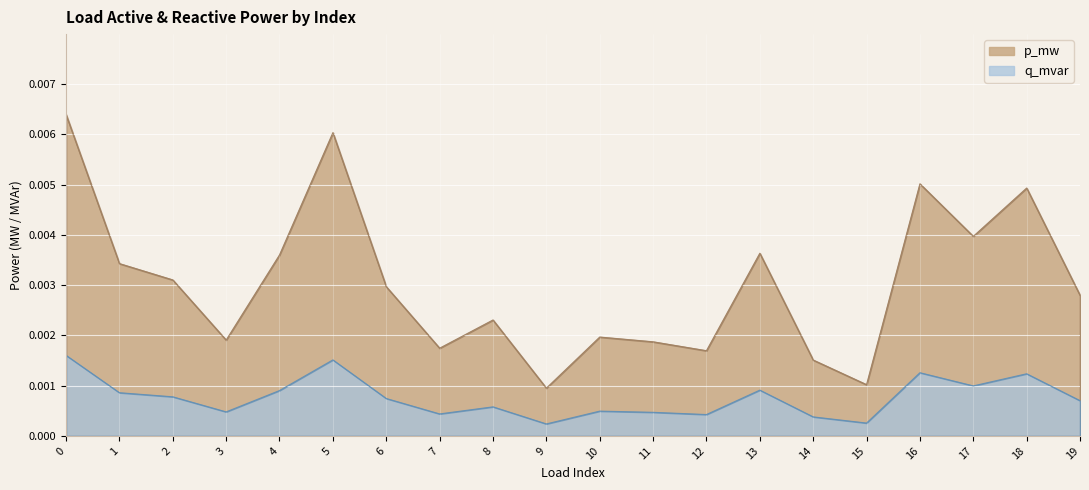

Rank the series at 0 from highest to lowest value.

p_mw, q_mvar